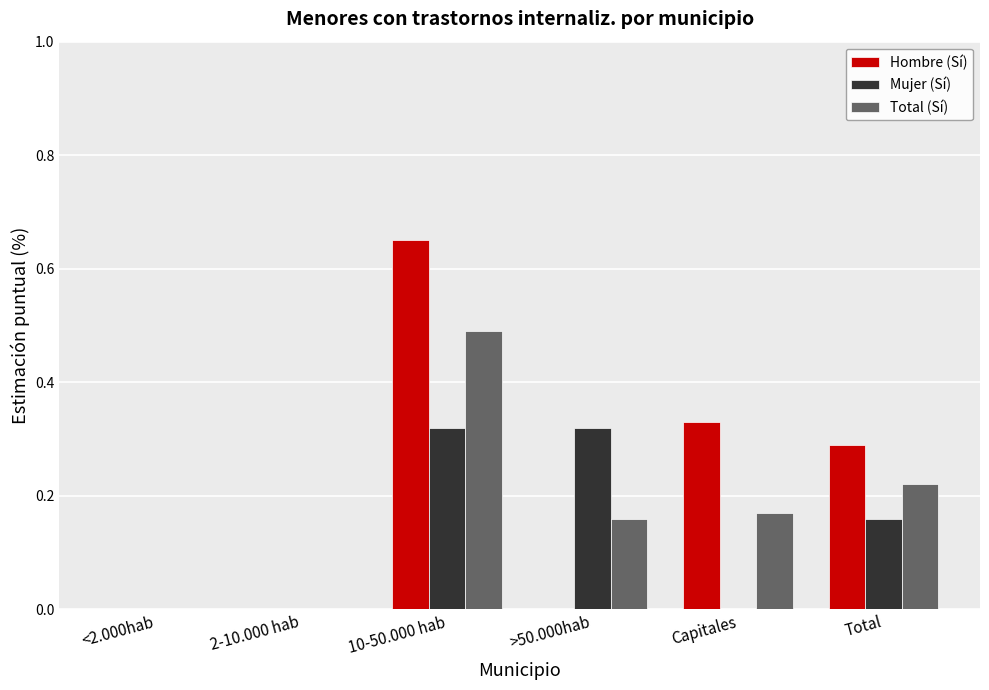

At which category is the sum across all series the highest?

10-50.000 hab